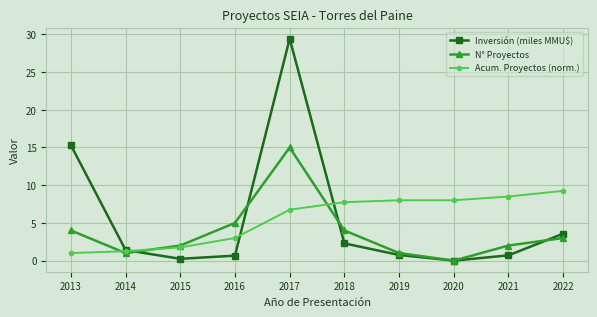

Rank the series by their maximum value, from highest to lowest.

Inversión (miles MMU$), N° Proyectos, Acum. Proyectos (norm.)